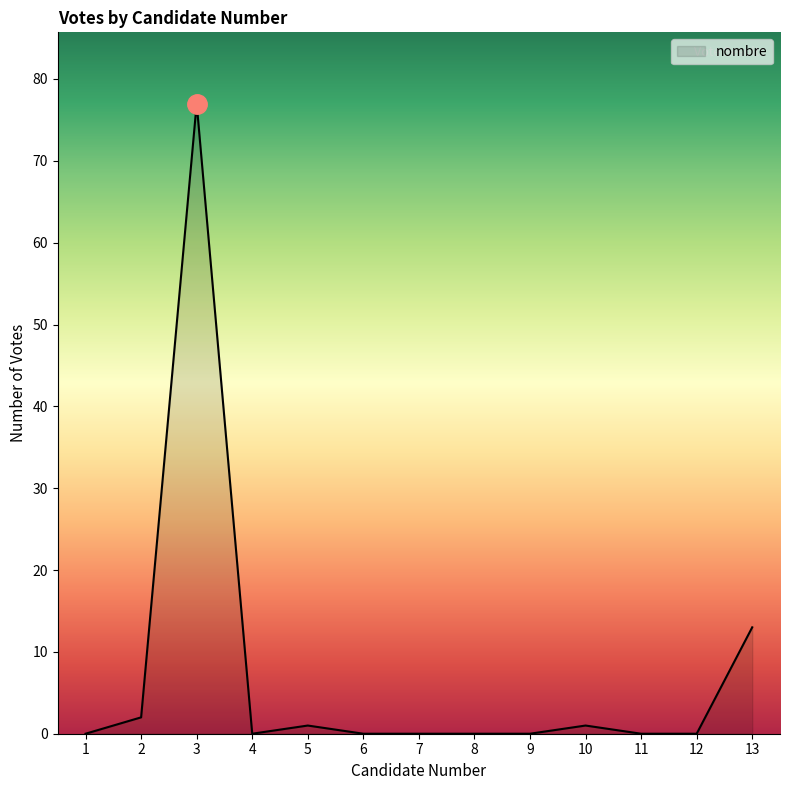

Which category has the highest value across all series?

3